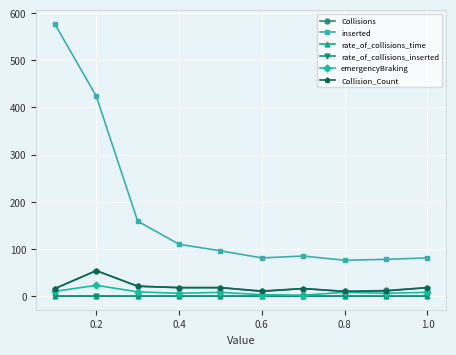

In inserted, how many points are lower than both neighbors (excluding endpoints)?

2